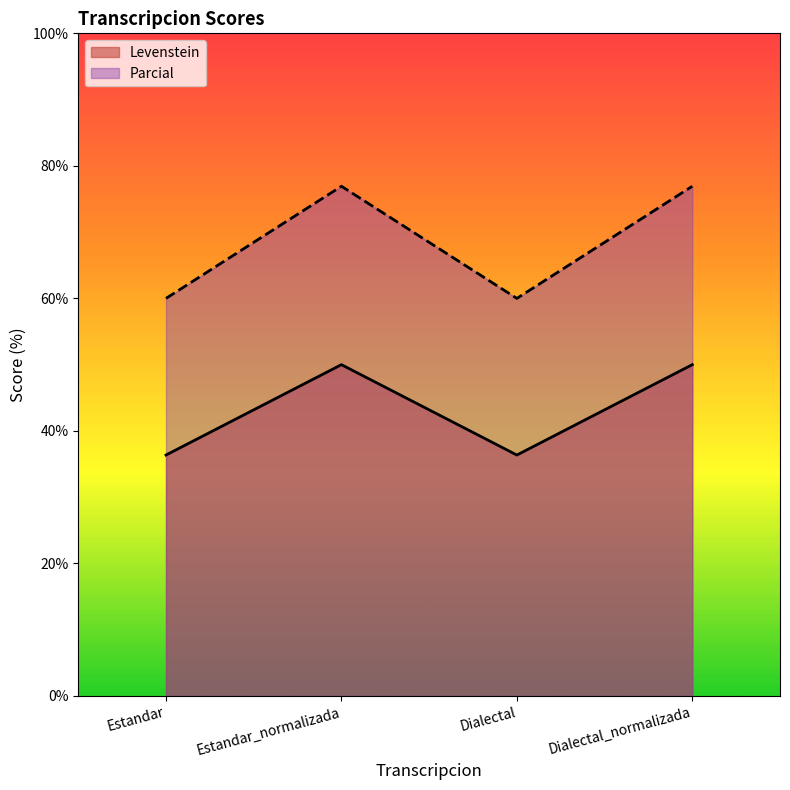

Reading left to right, extract all data points from this chart.

Levenstein: 36.4	50.0	36.4	50.0
Parcial: 60.0	76.9	60.0	76.9